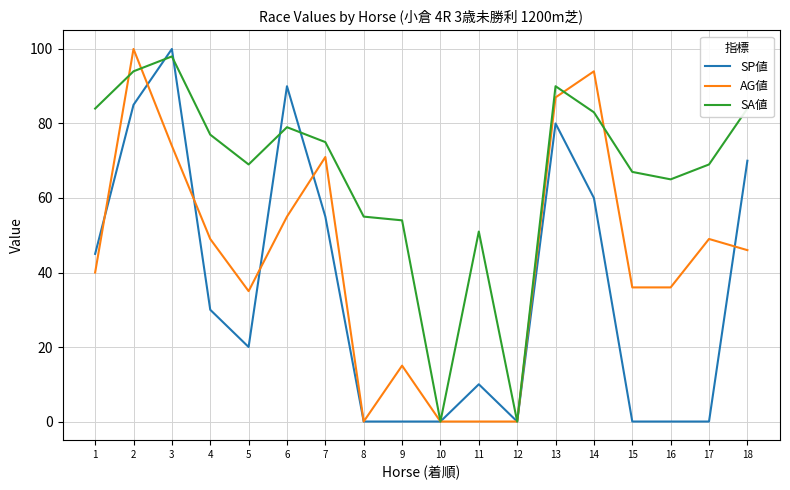

The SP値 series shows 70 at 18. True or false?

True